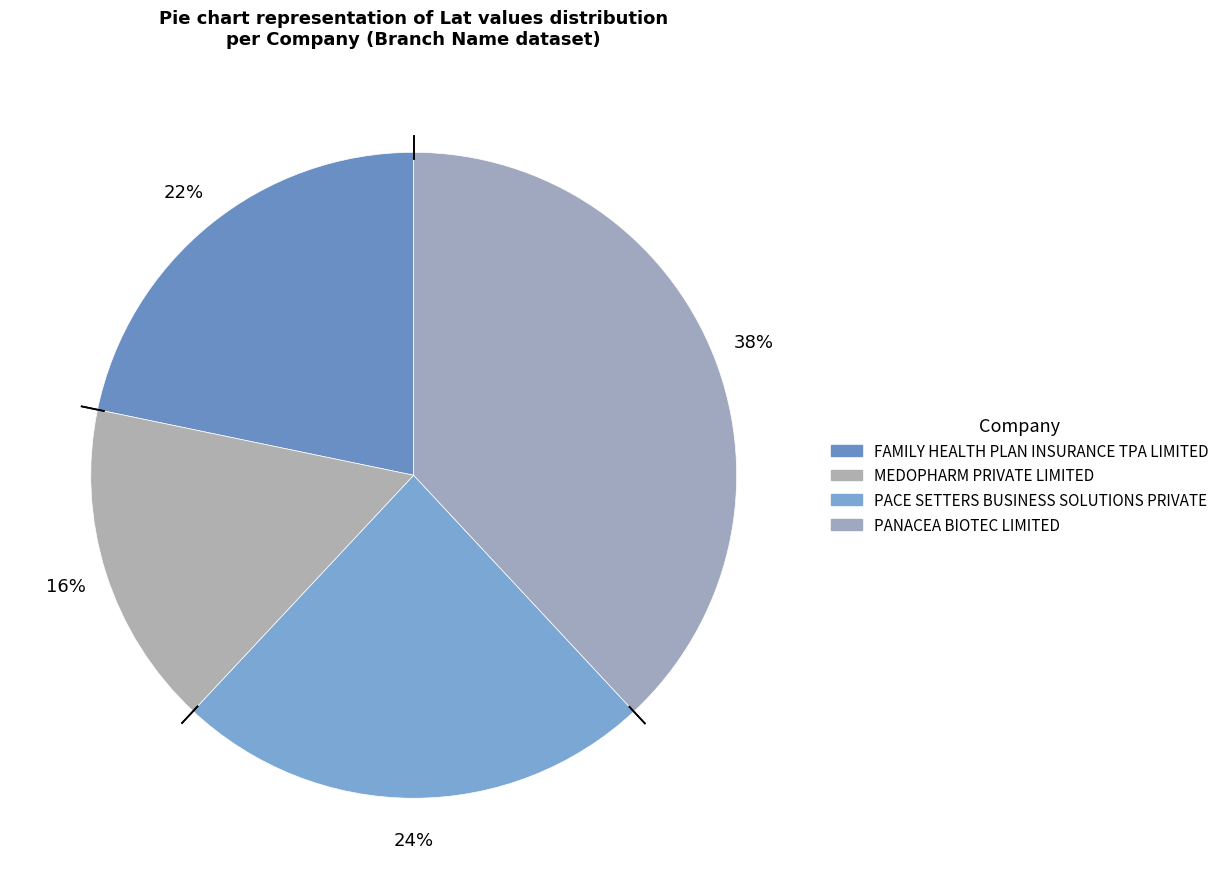

Between PANACEA BIOTEC LIMITED and PACE SETTERS BUSINESS SOLUTIONS PRIVATE, which is larger?

PANACEA BIOTEC LIMITED